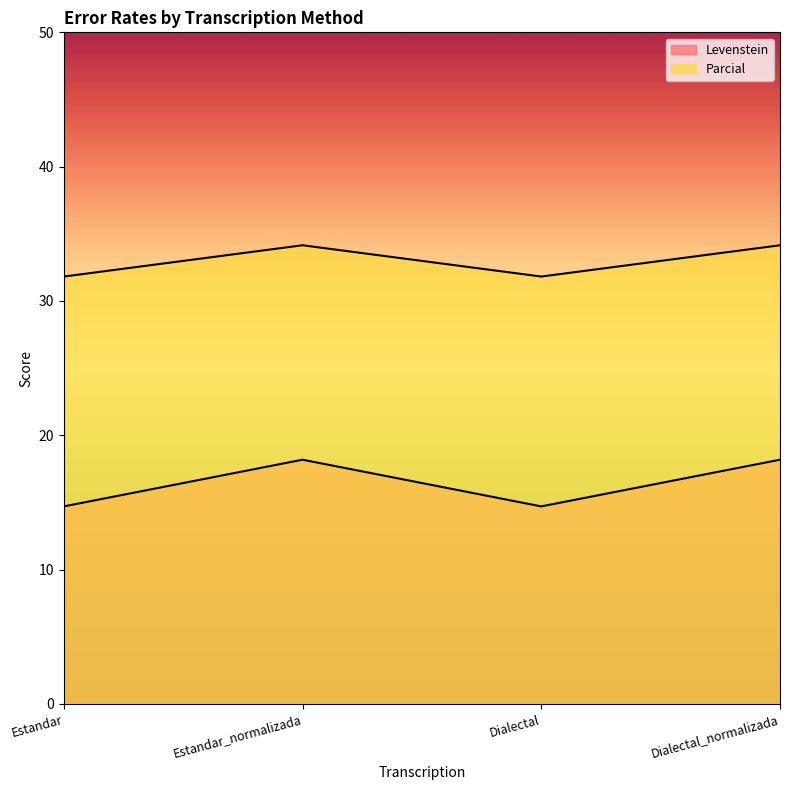

In Levenstein, how many points are higher than both neighbors (excluding endpoints)?

1